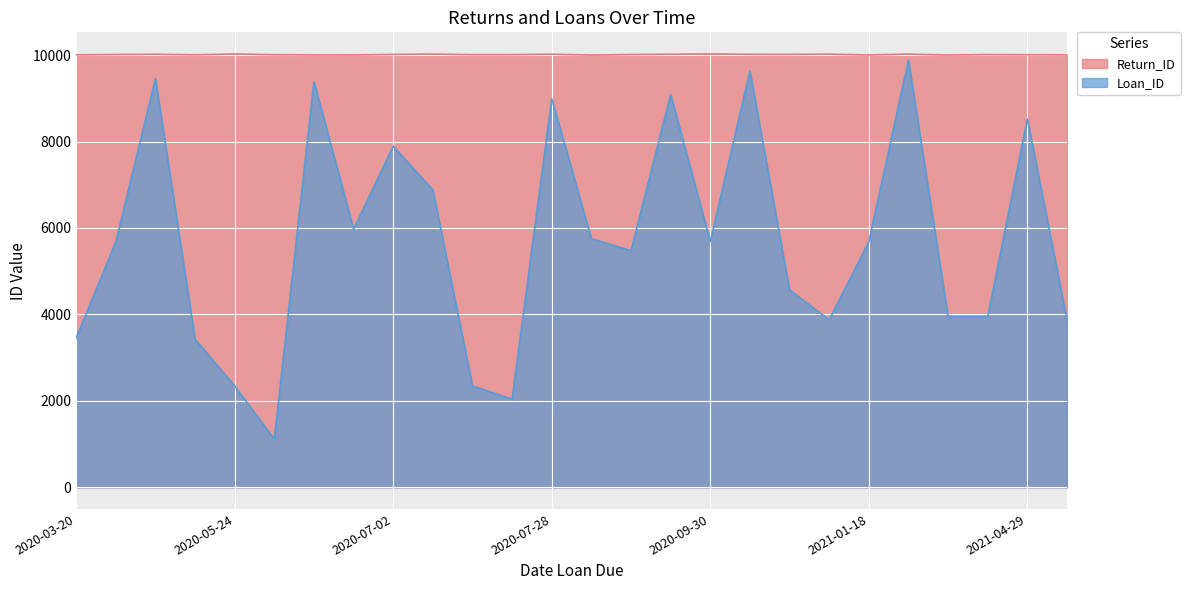

What are all the series names shown in the legend?

Return_ID, Loan_ID